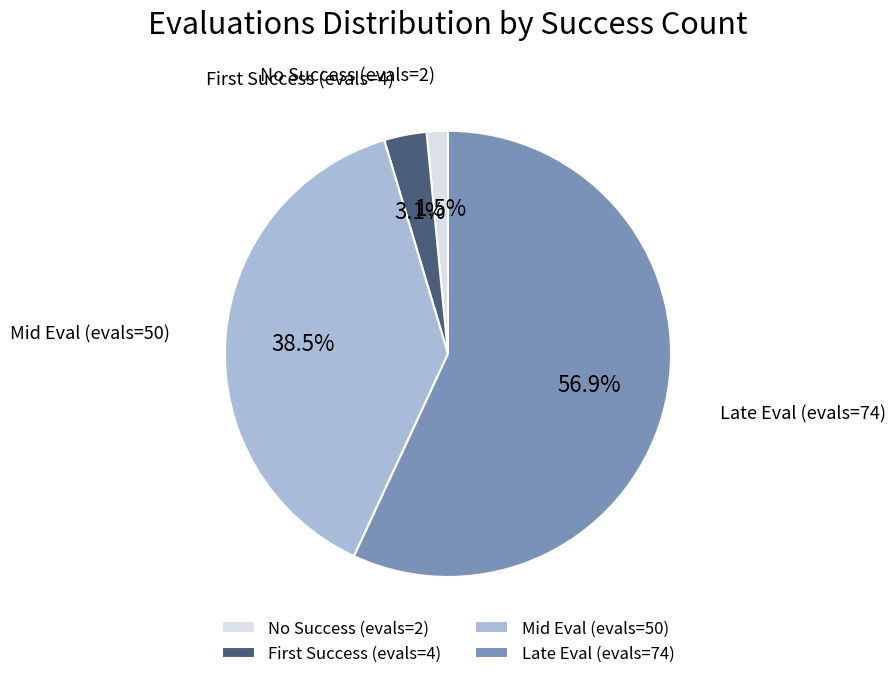

How many slices are in this pie chart?

4